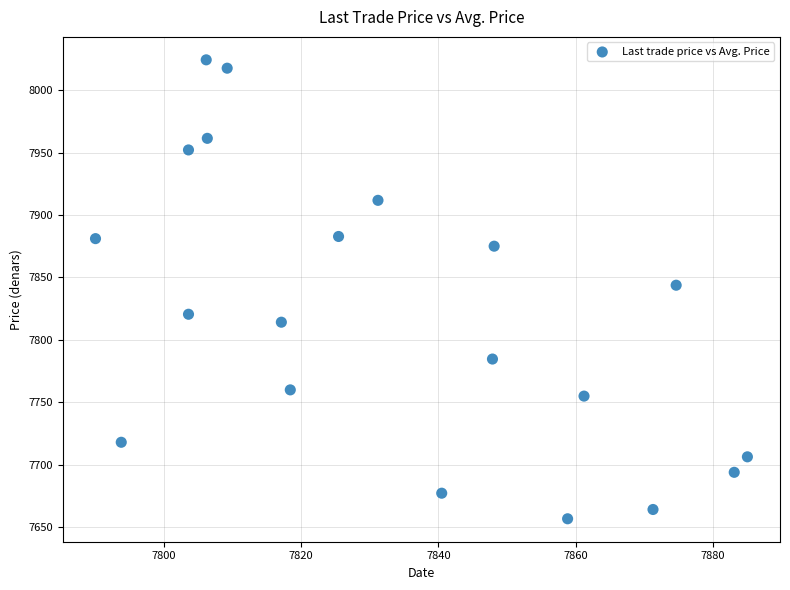

What is the range of Y values (max minus min)?

367.7